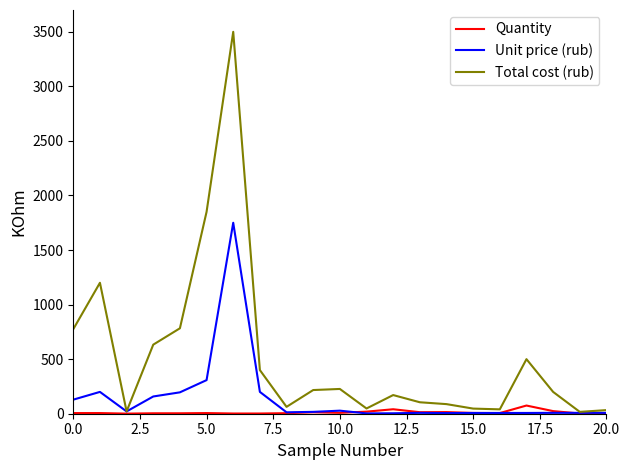

What is the smallest value displayed?

1